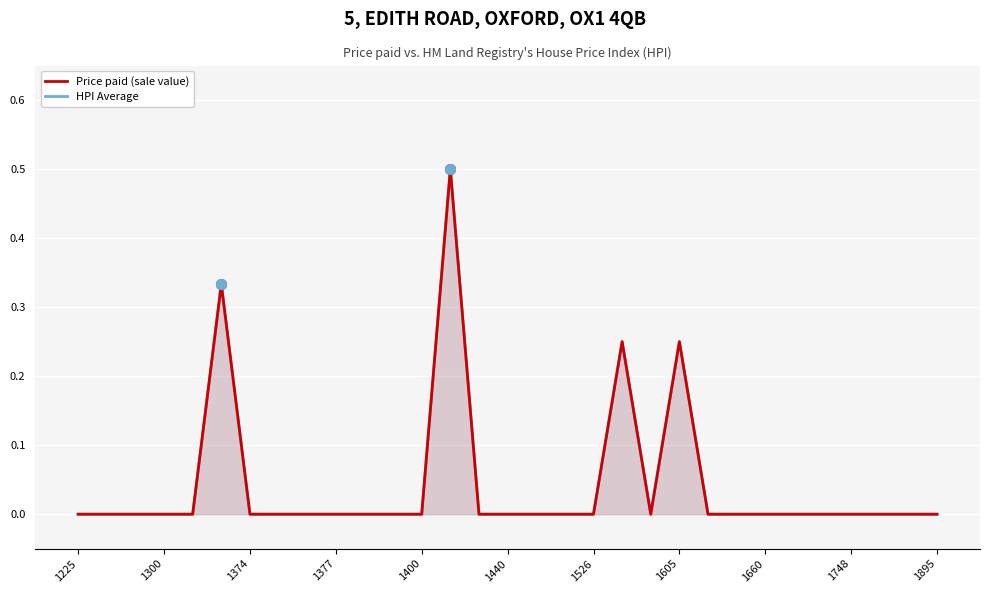

At 14, list the series in order from largest to smallest.

Price paid (sale value), HPI Average